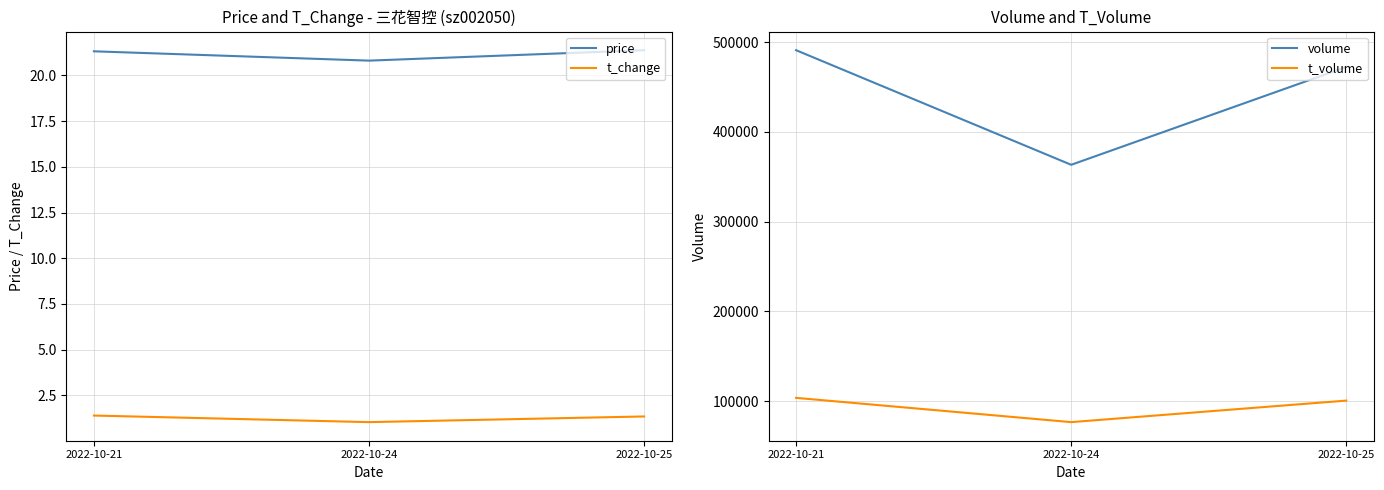

Between 2022-10-21 and 2022-10-24, which series saw the biggest shift?

volume